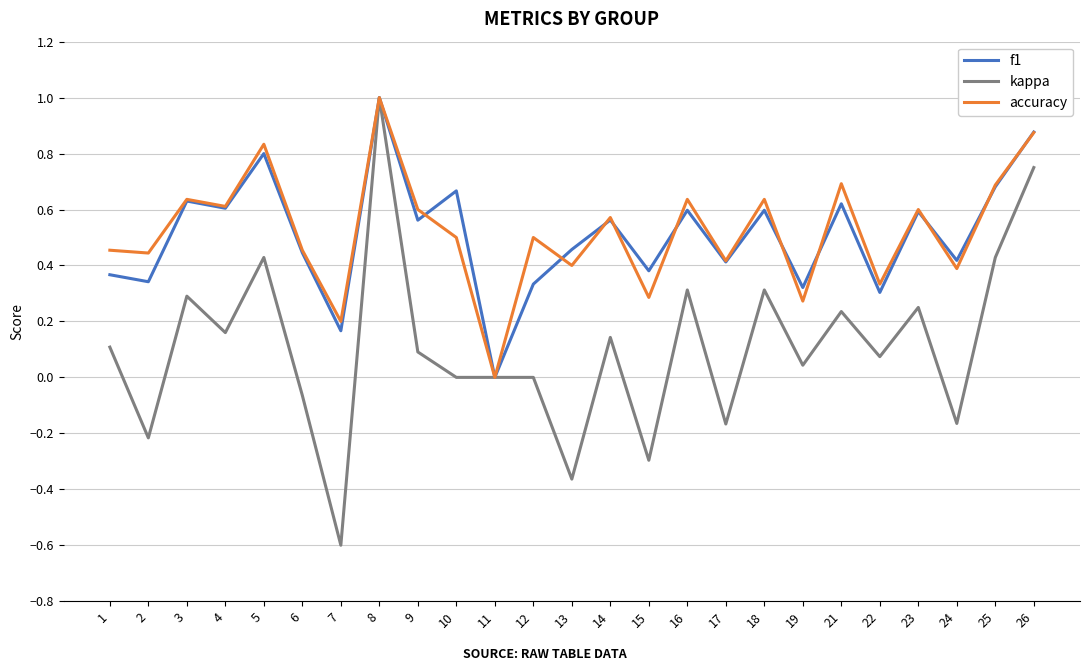

Is the value of accuracy at 2 greater than the value of f1 at 12?

Yes